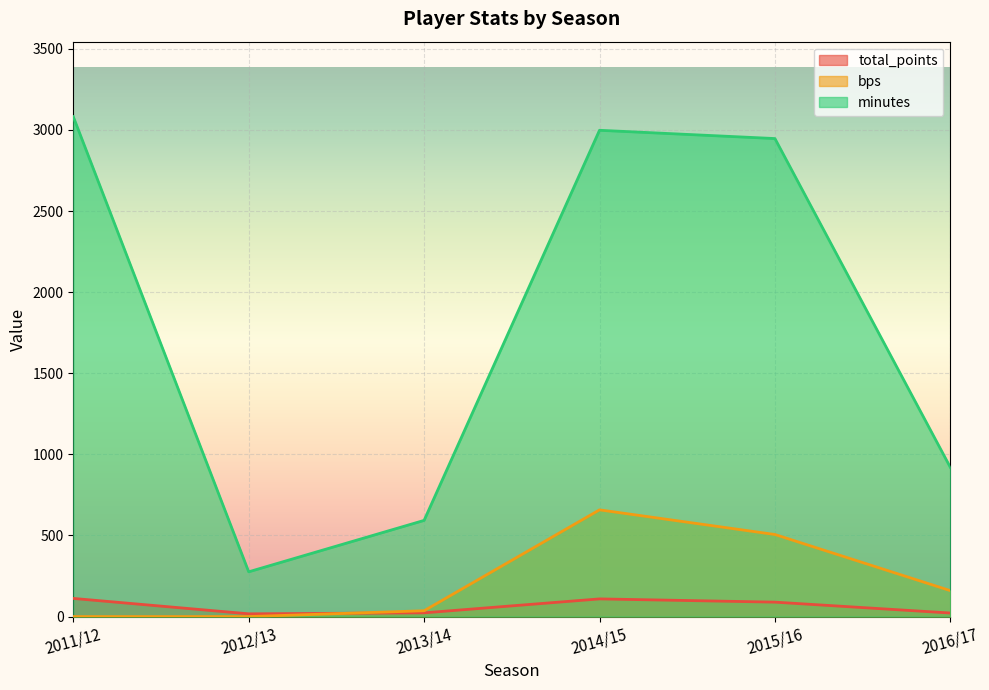

What is the difference between the maximum and minimum values in the bps series?

658